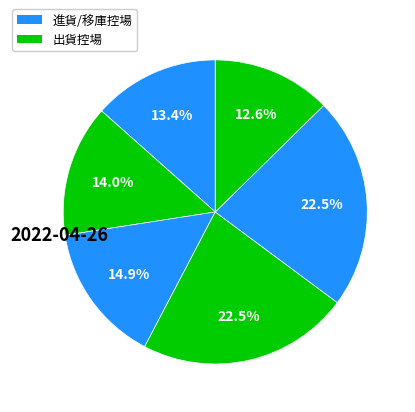

How many segments does this pie chart have?

6